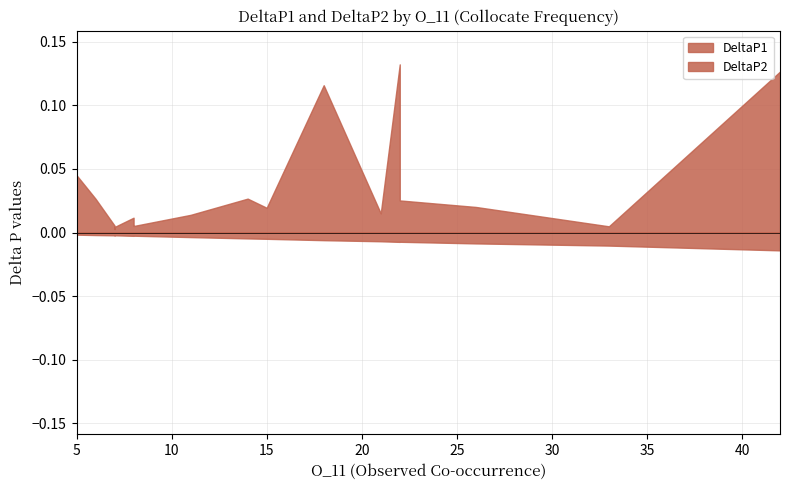

Reading left to right, what are all the values shown in this chart?

DeltaP1: 0.1	0.0	0.0	0.1	0.0	0.0	0.1	0.0	0.0	0.0	0.0	0.0	0.0	0.0	0.0	0.0	0.0	0.0	0.0	0.0
DeltaP2: 0.0	0.0	0.0	0.0	0.0	0.0	0.0	0.0	0.0	0.0	0.0	0.0	0.0	0.0	0.0	0.0	0.0	0.0	0.0	0.0